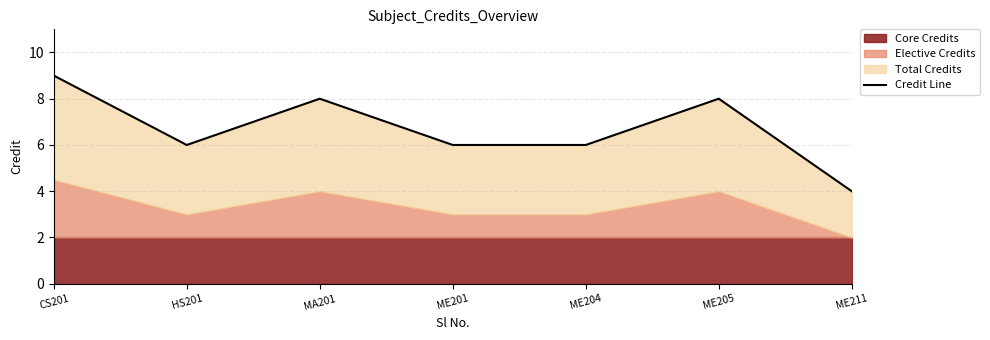

List the labels in order of value, smallest first.

ME211, HS201, ME201, ME204, MA201, ME205, CS201